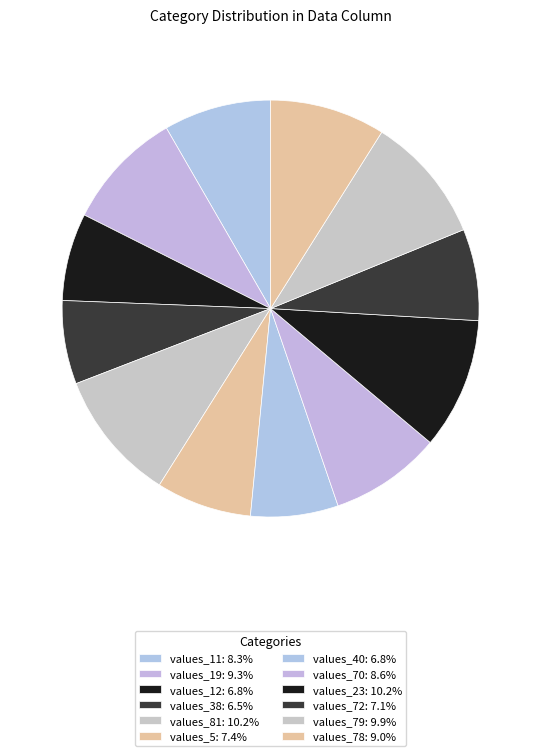

True or false: values_79 accounts for 20% of the total.

False